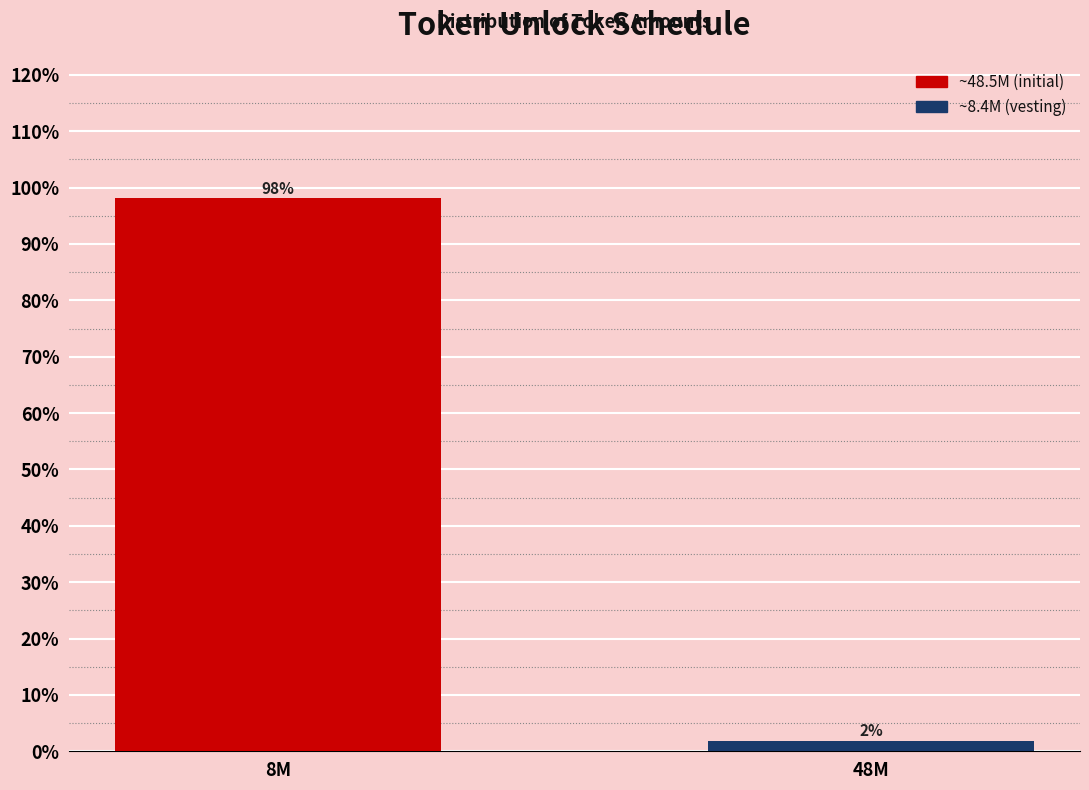

What is the maximum value shown in the chart?

98.1